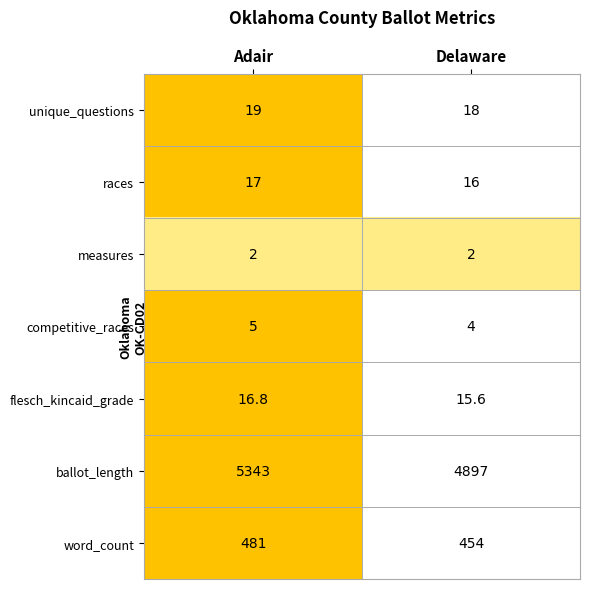

Count the number of data series in this chart.

7